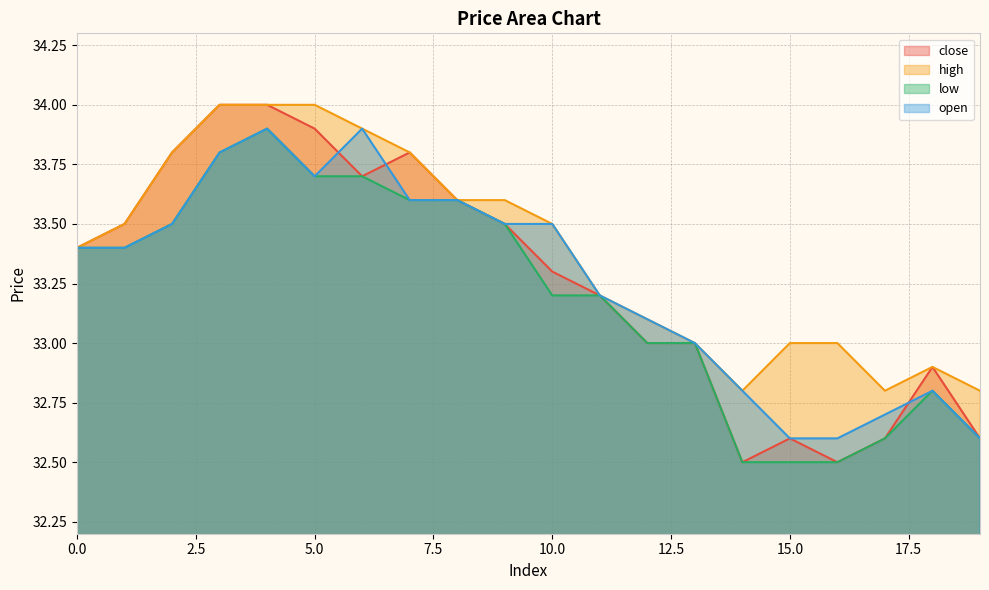

What is the average value of the low series?

33.2